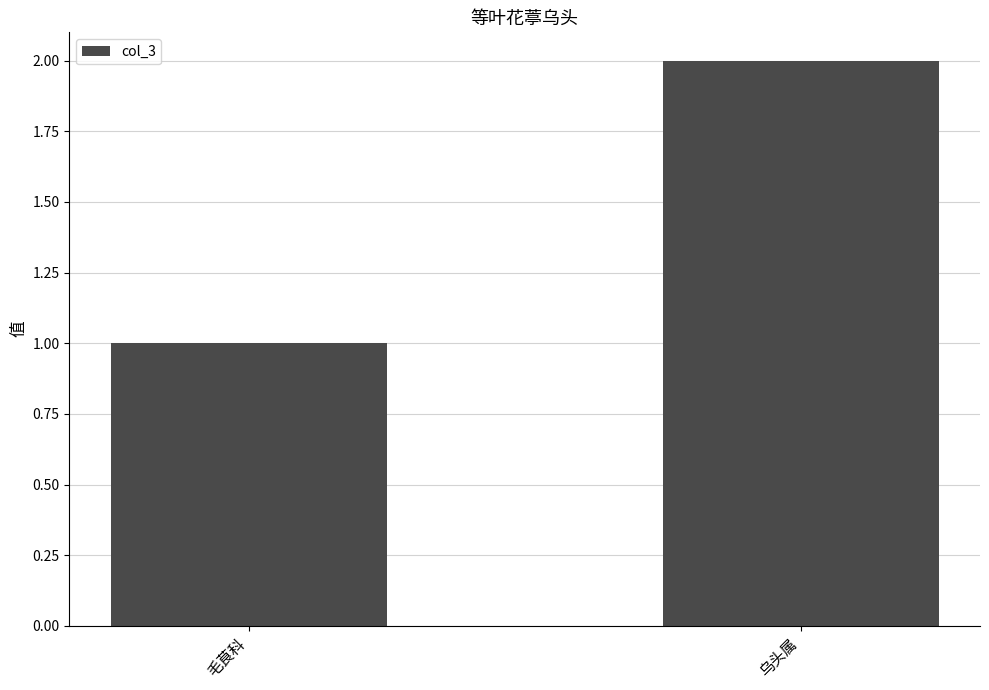

What is the average value?

2